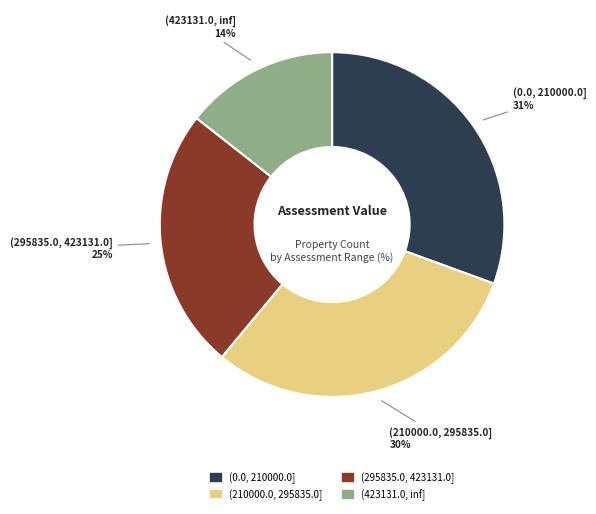

How many slices are in this pie chart?

4